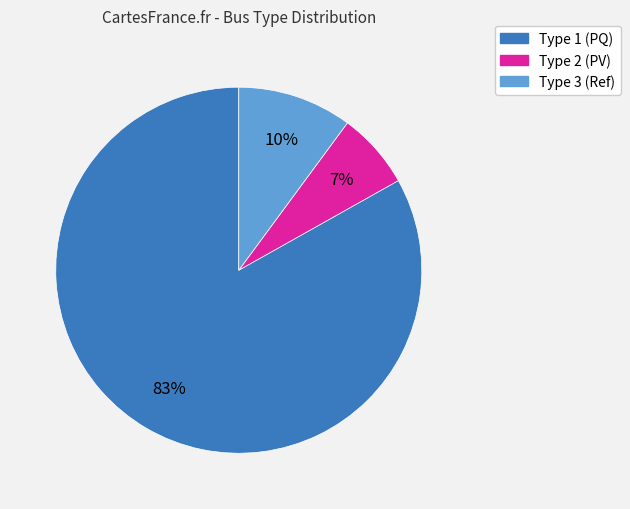

What is the smallest slice in the pie chart?

Type 2